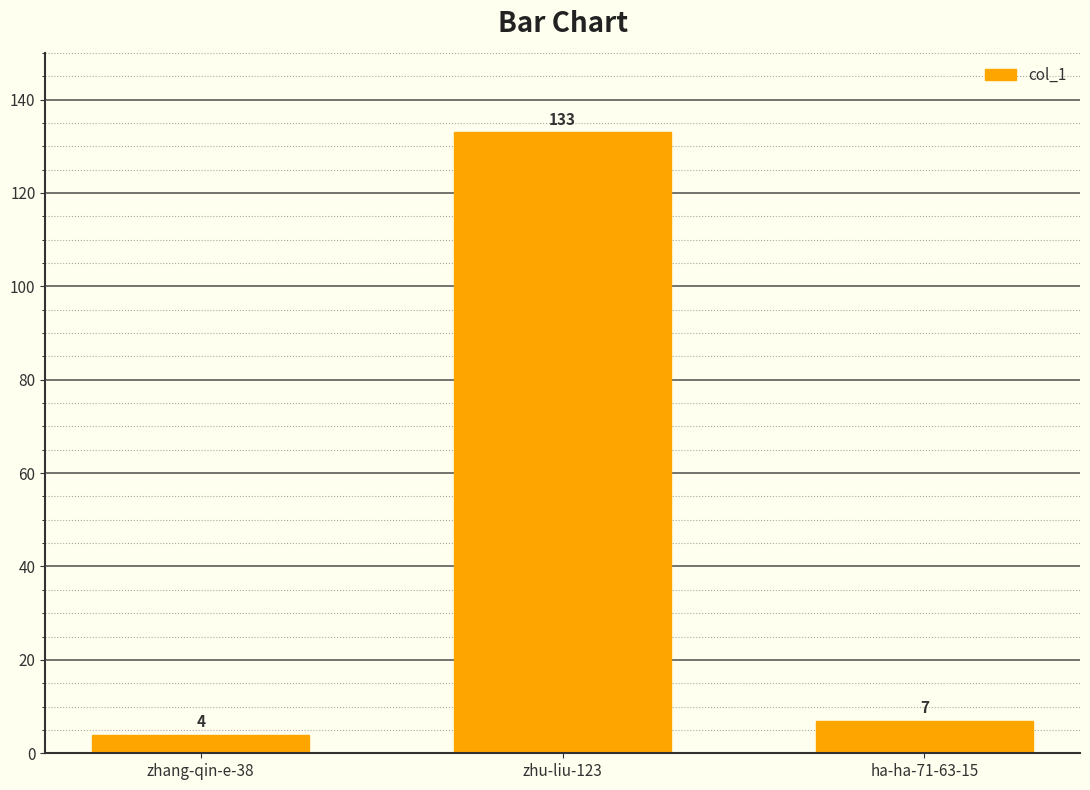

True or false: the data shows 4 at zhang-qin-e-38.

True